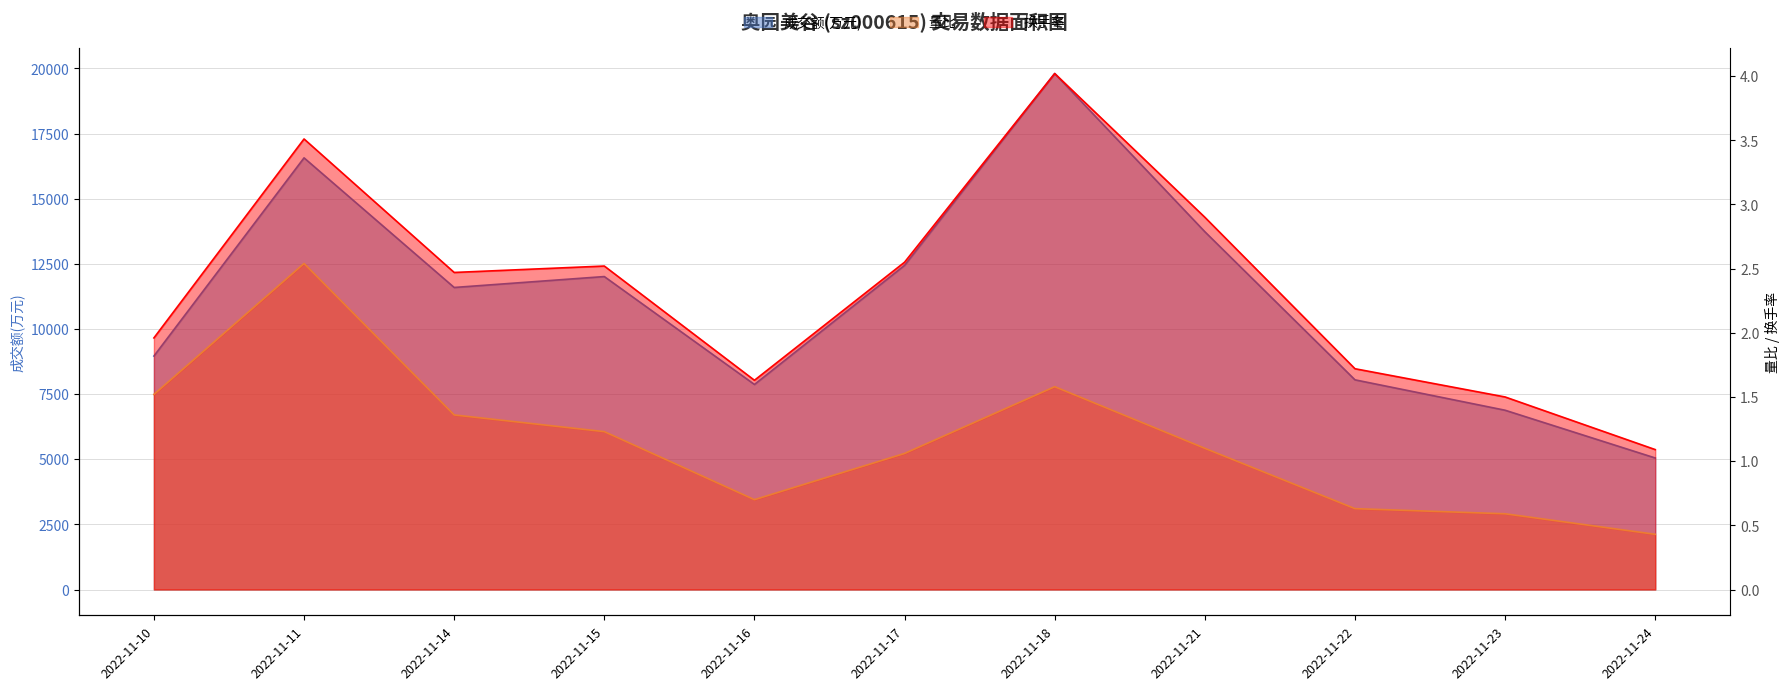

What is the value of the 换手率 point at the 5th from the left?

1.6